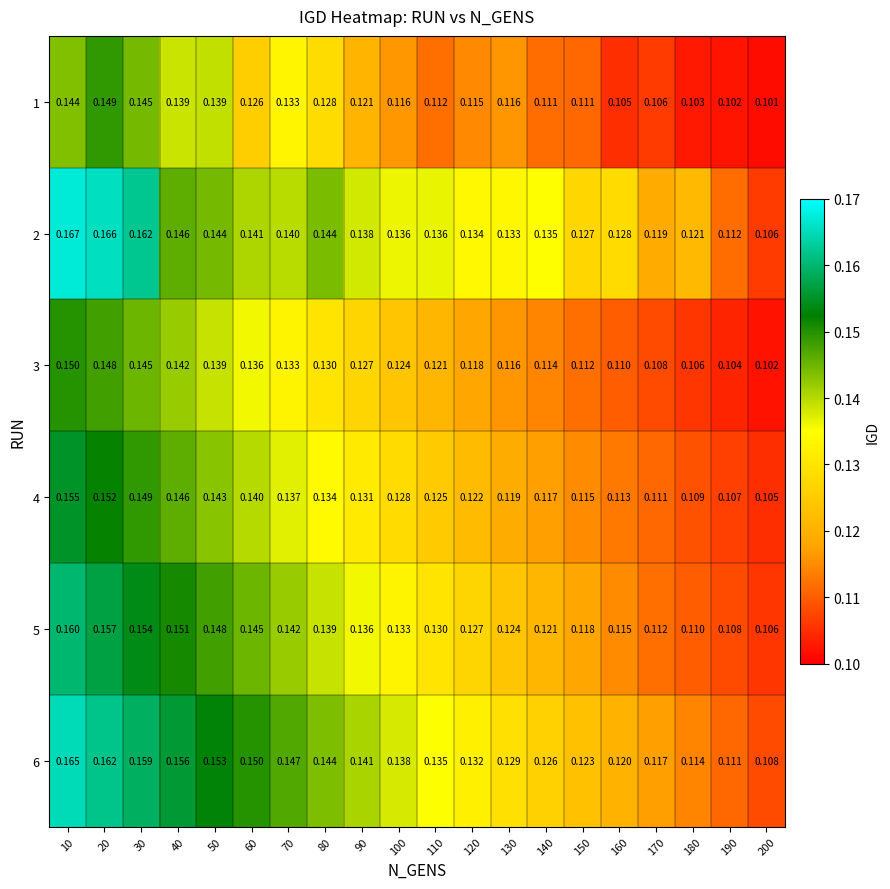

Is the value of 5 at 150 greater than the value of 1 at 120?

Yes